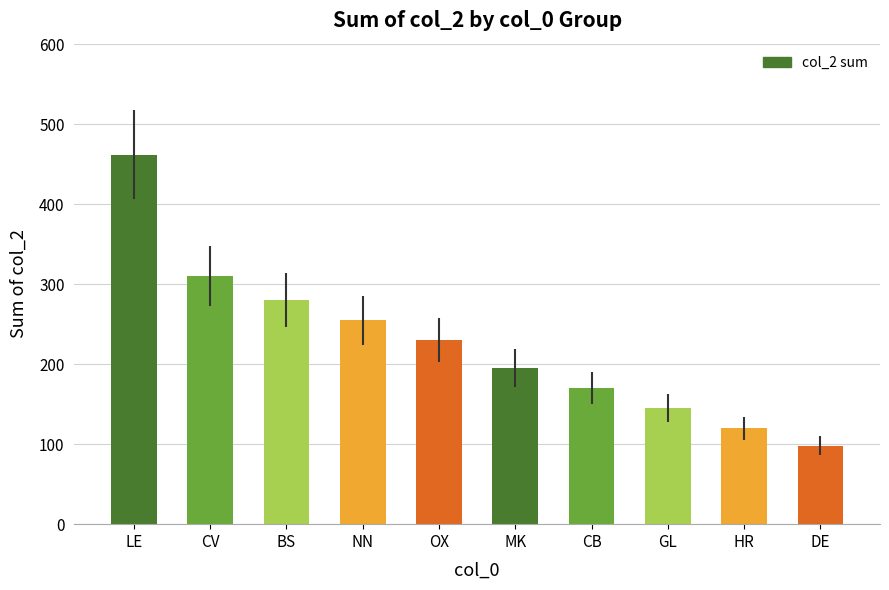

Are the bars grouped side by side (vs. stacked)?

No